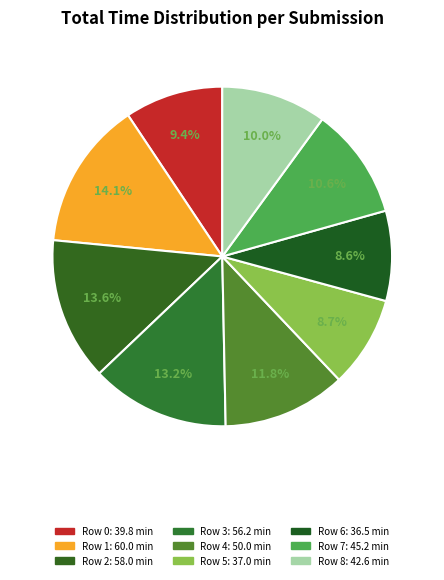

How many segments does this pie chart have?

9